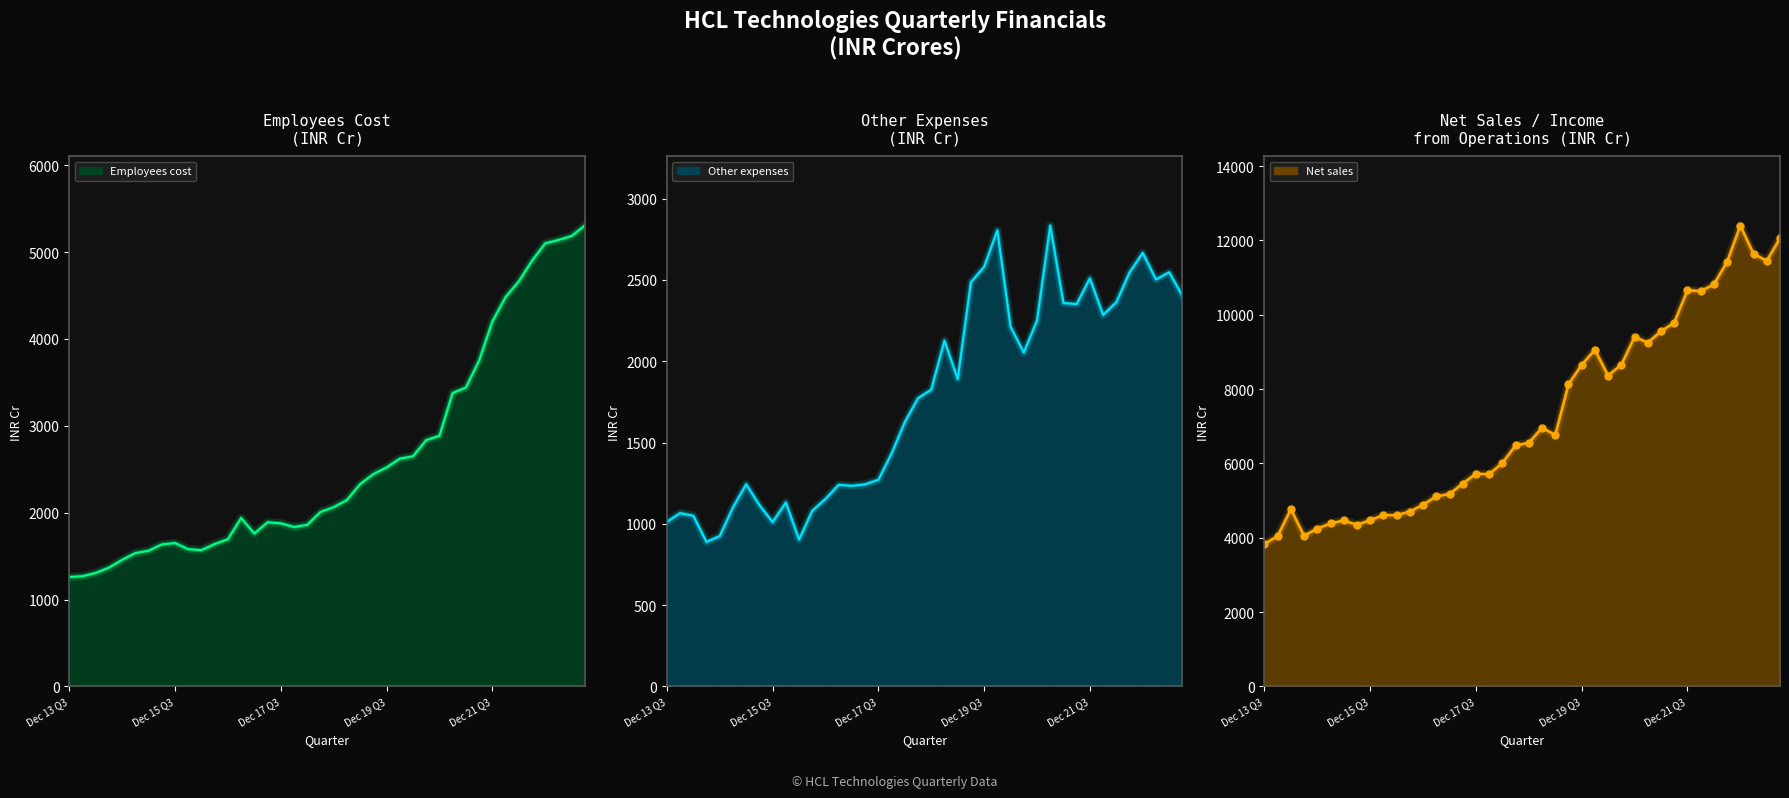

How many values are below 6556?

20